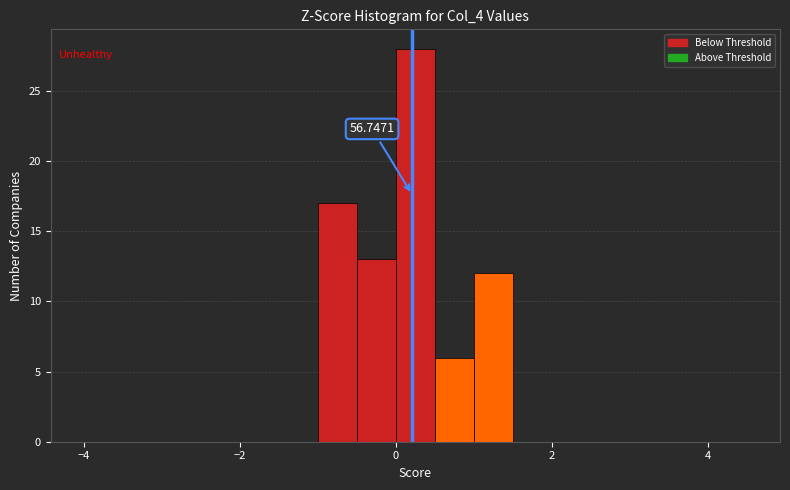

Around what value on the x-axis is the tallest bar? Give the approximate position of its centre, as read against the axis.

0.2